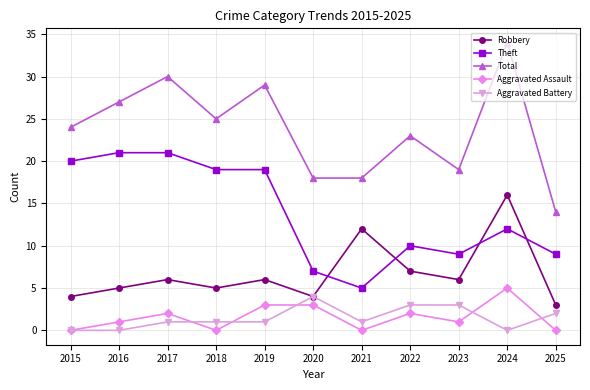

What is the difference between the maximum and minimum values in the Theft series?

16